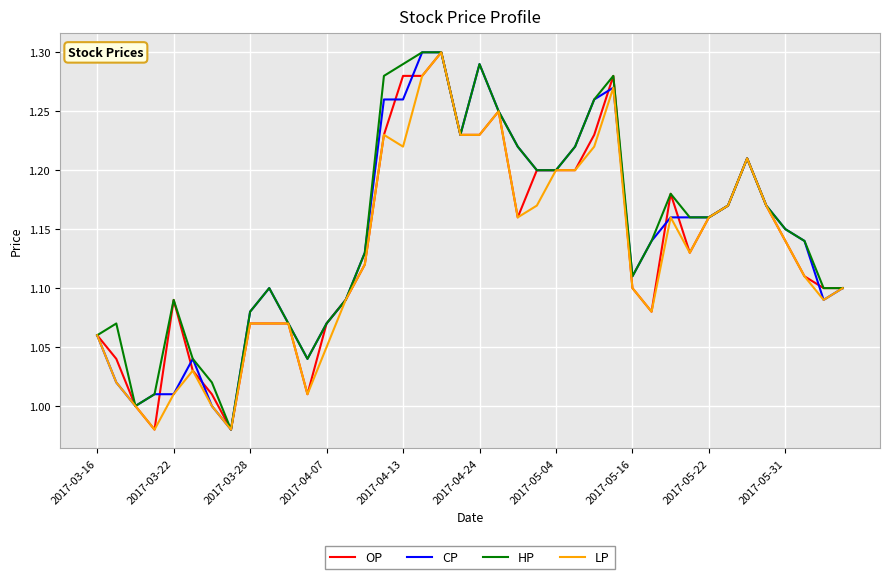

What are all the series names shown in the legend?

OP, CP, HP, LP